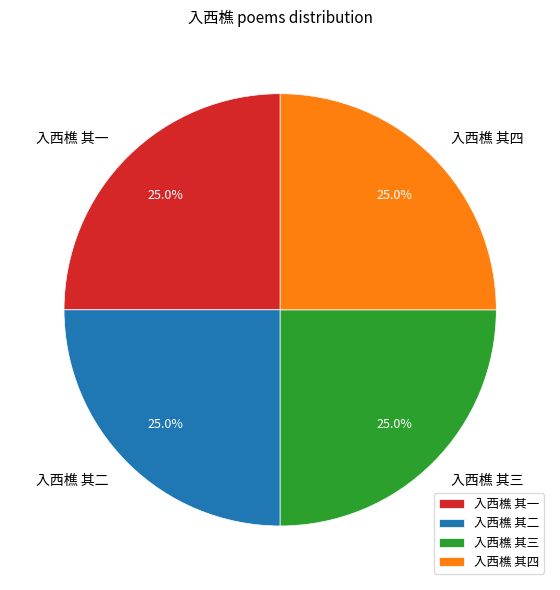

Is there a majority slice in this chart?

No